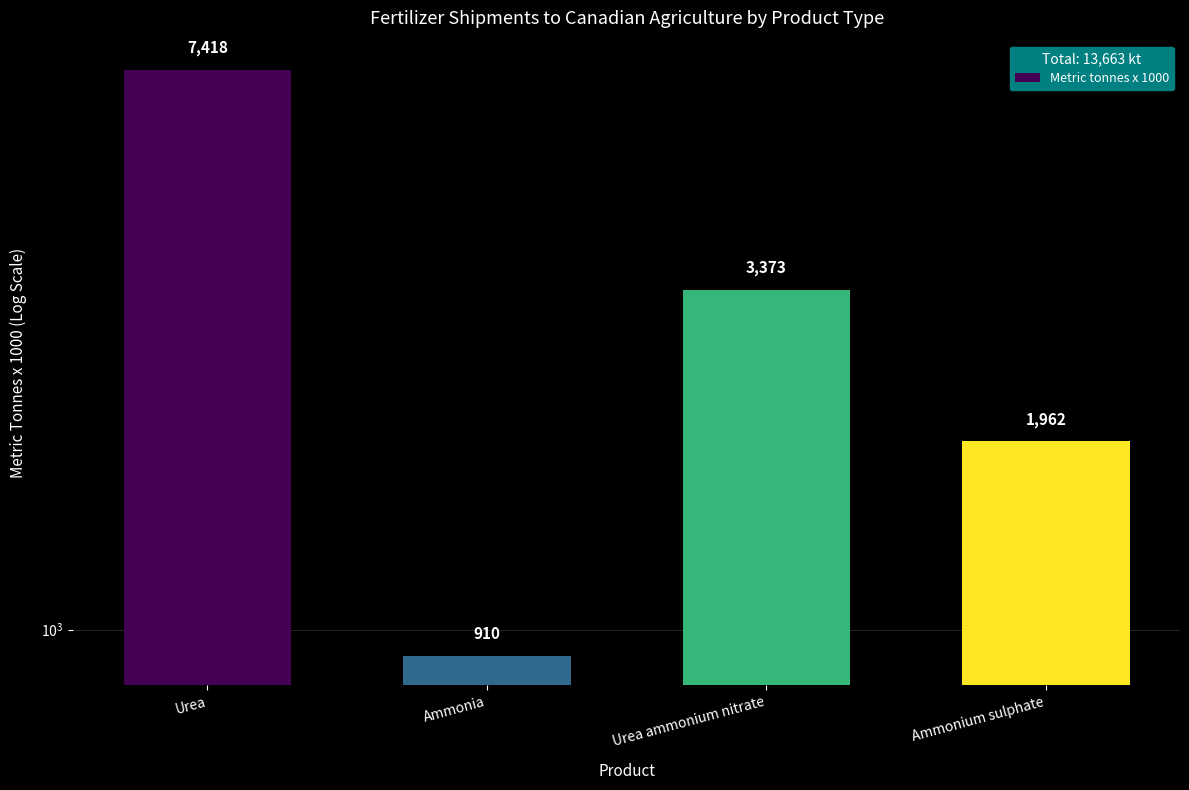

Approximately how many times larger is the value at Urea ammonium nitrate compared to Ammonia?

3.7